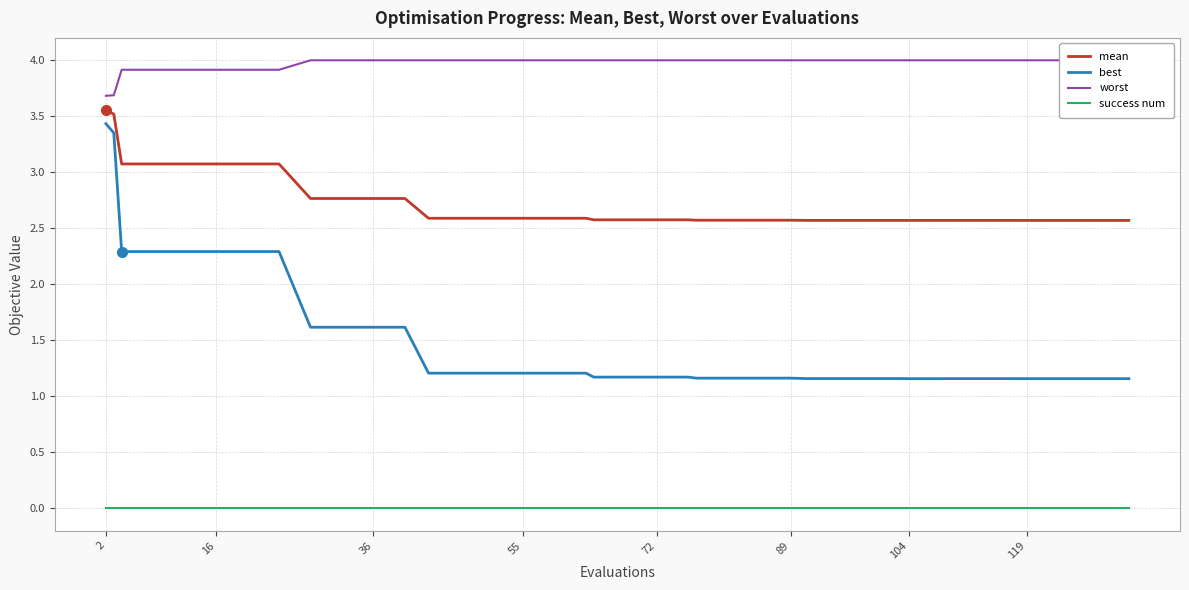

What are all the series names shown in the legend?

mean, best, worst, success num